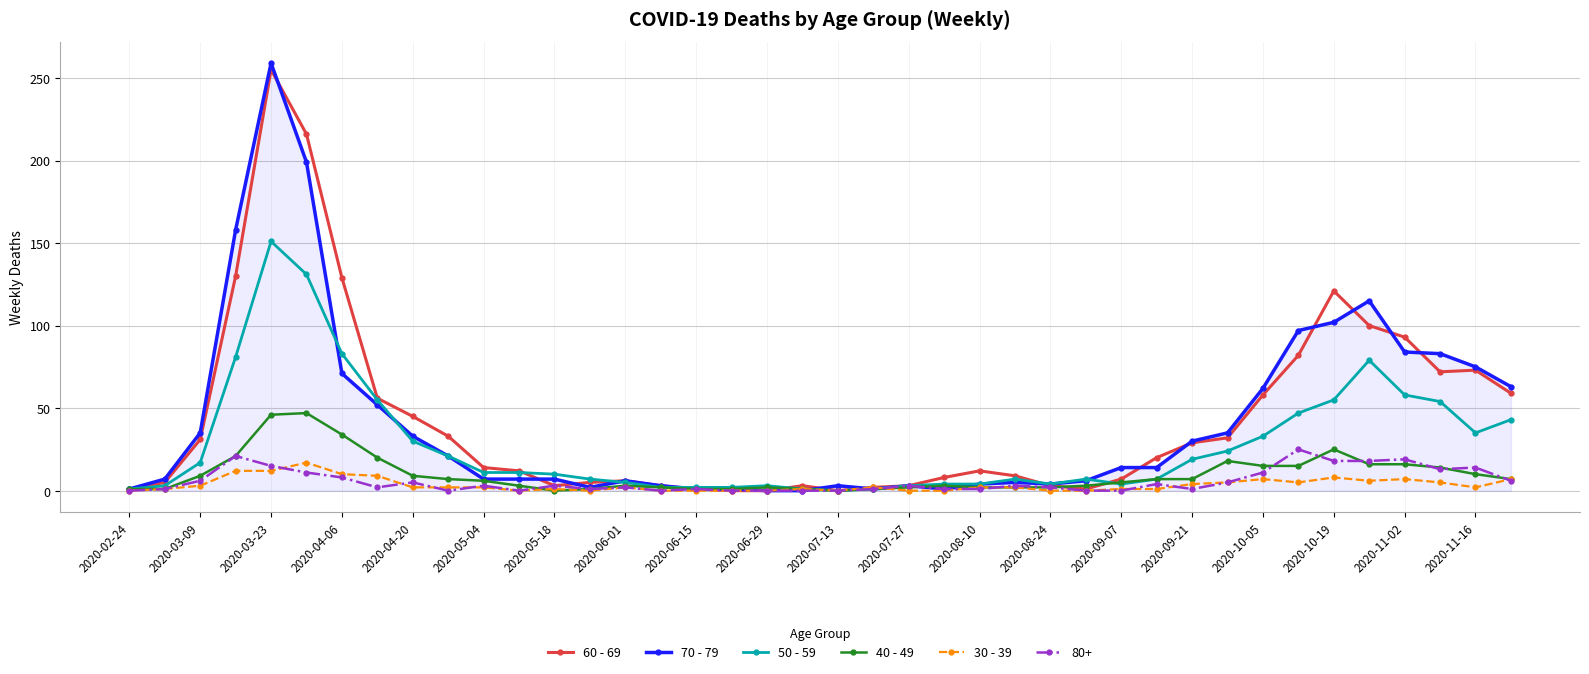

What are all the series names shown in the legend?

60 - 69, 70 - 79, 50 - 59, 40 - 49, 30 - 39, 80+